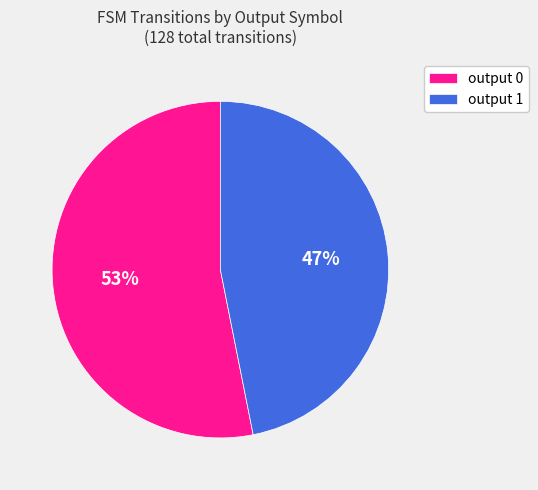

To the nearest percent, what is the difference between the largest and smallest slice percentages?

6%